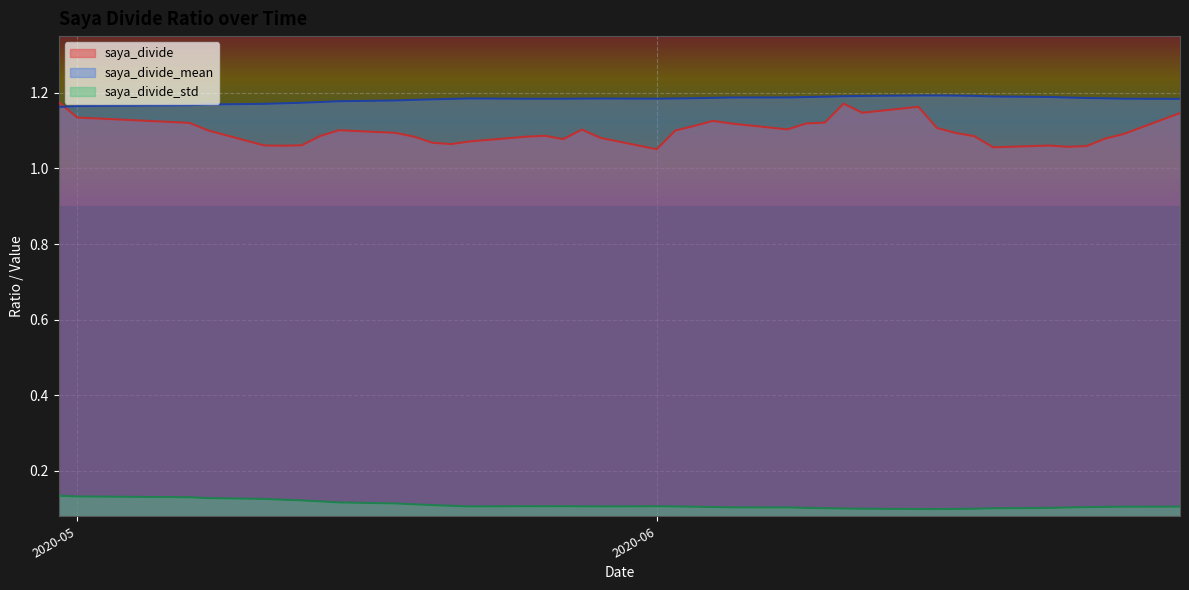

Which series has the largest total across all categories?

saya_divide_mean